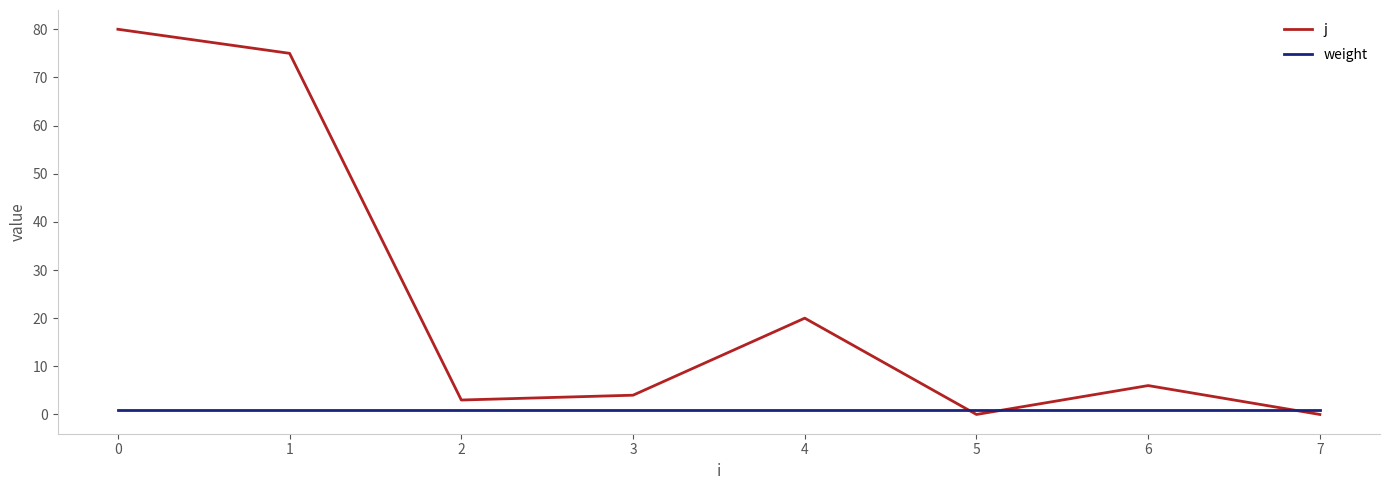

What is the maximum value shown in the chart?

80